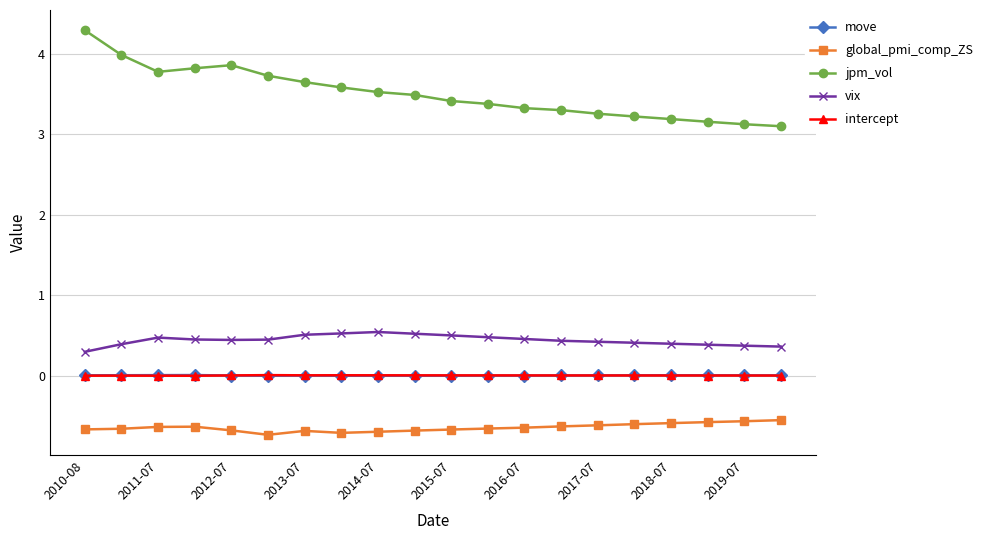

Which series has the largest range (max minus min)?

jpm_vol